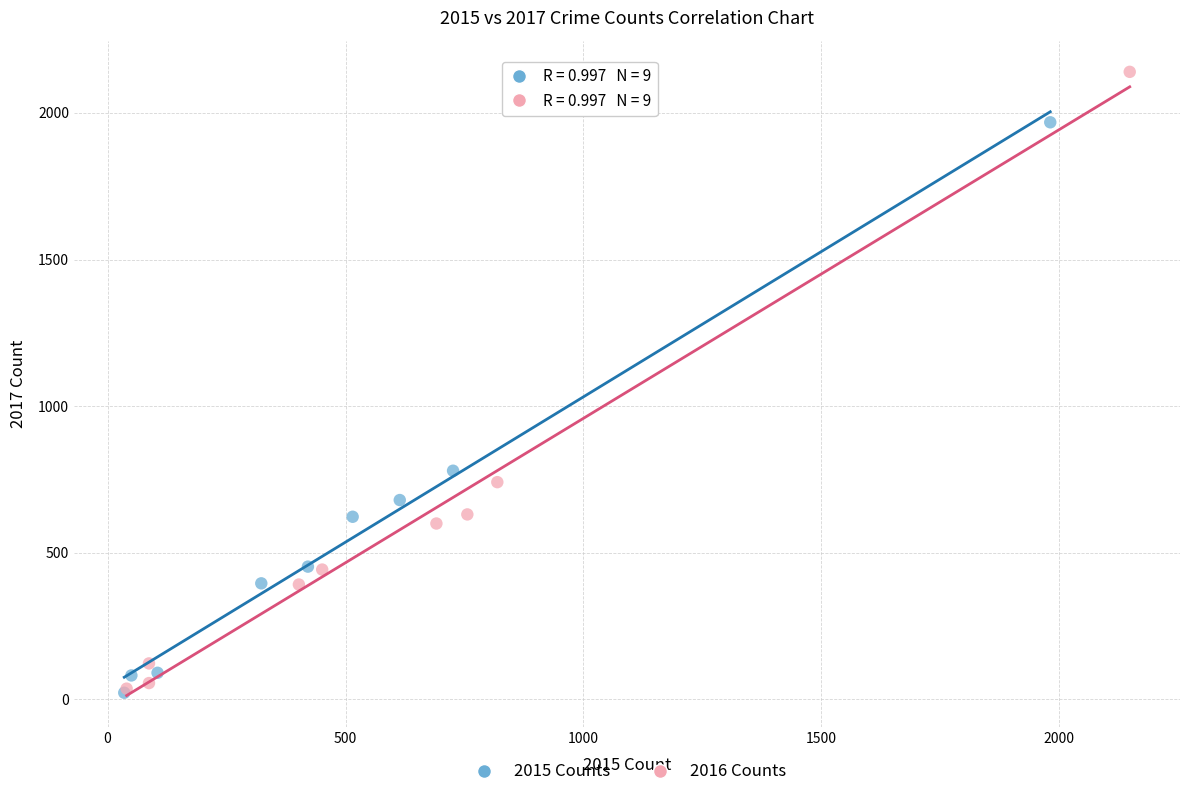

Which series contains the highest Y value?

2016 Counts